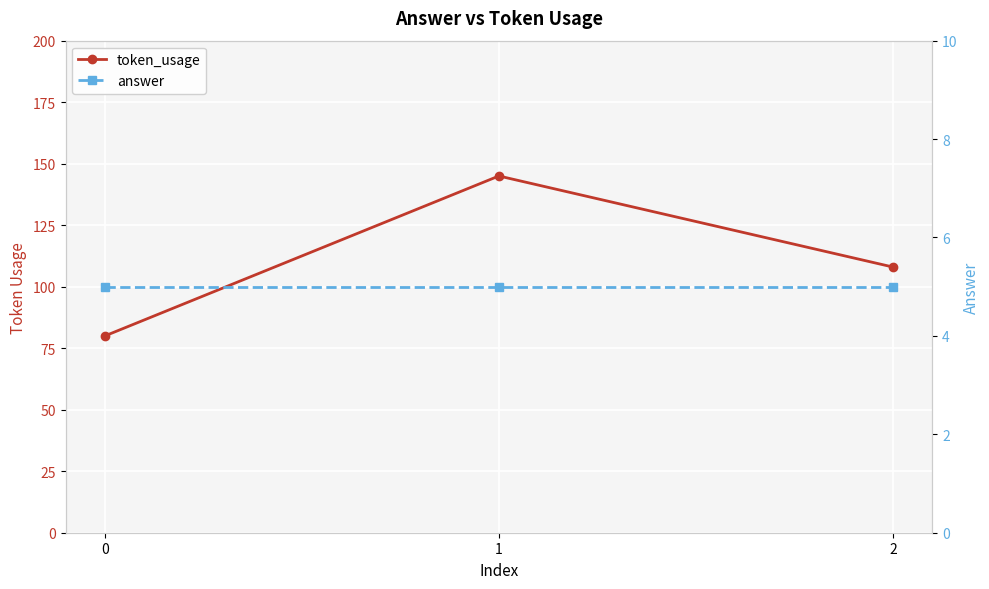

What is the total value across all series at 1?

150